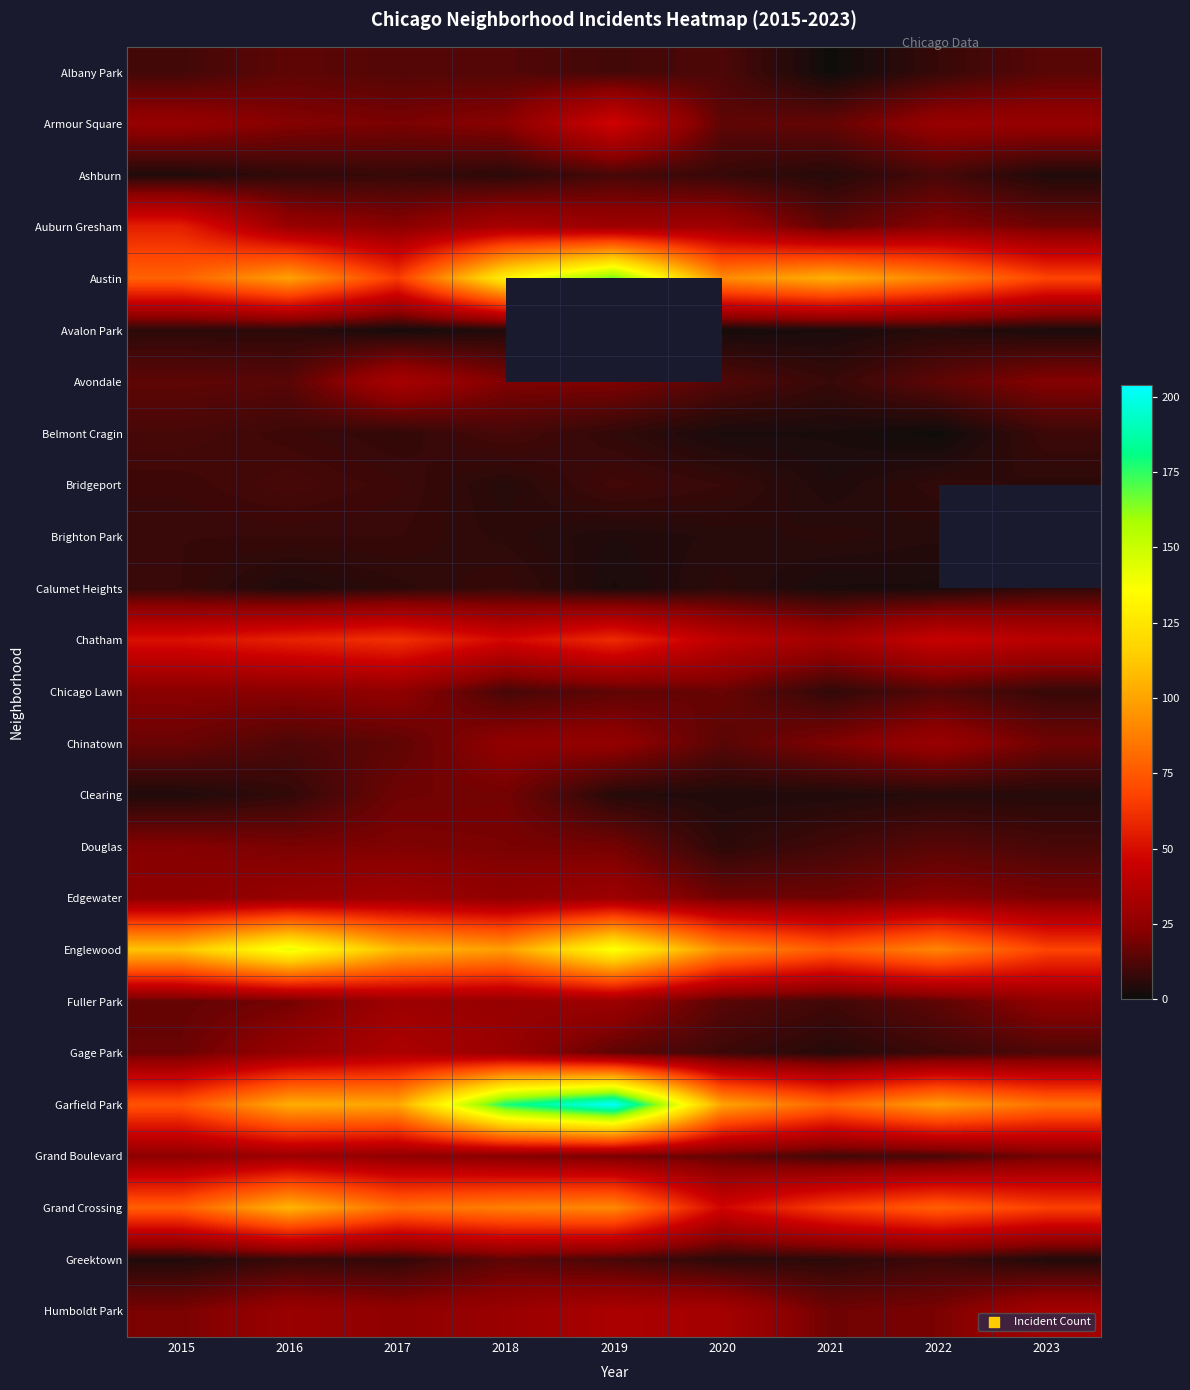

What is the maximum value shown in the chart?

204.0